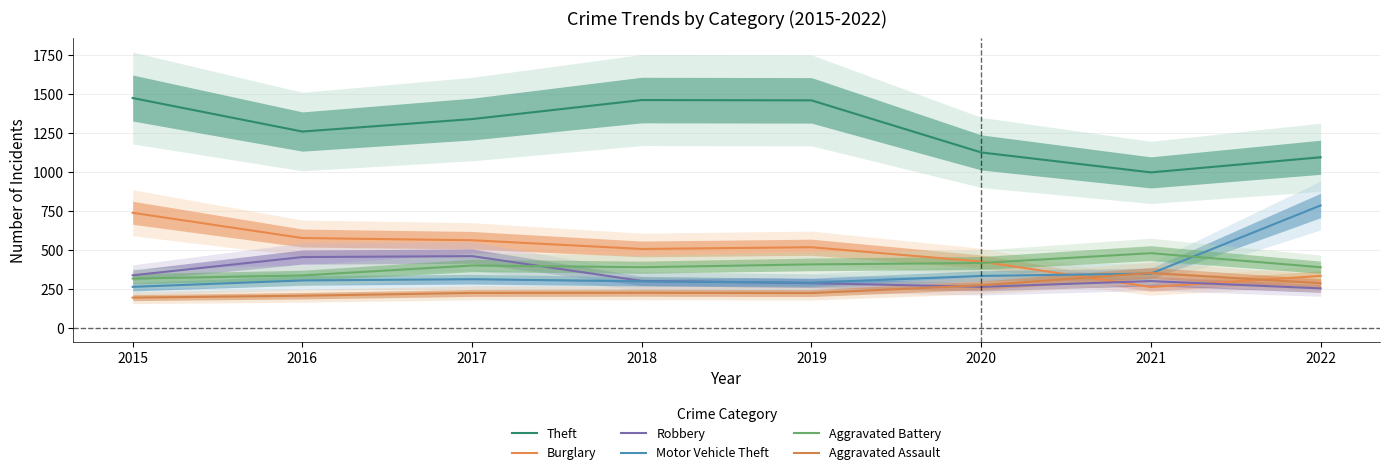

What are all the series names shown in the legend?

Theft, Burglary, Robbery, Motor Vehicle Theft, Aggravated Battery, Aggravated Assault